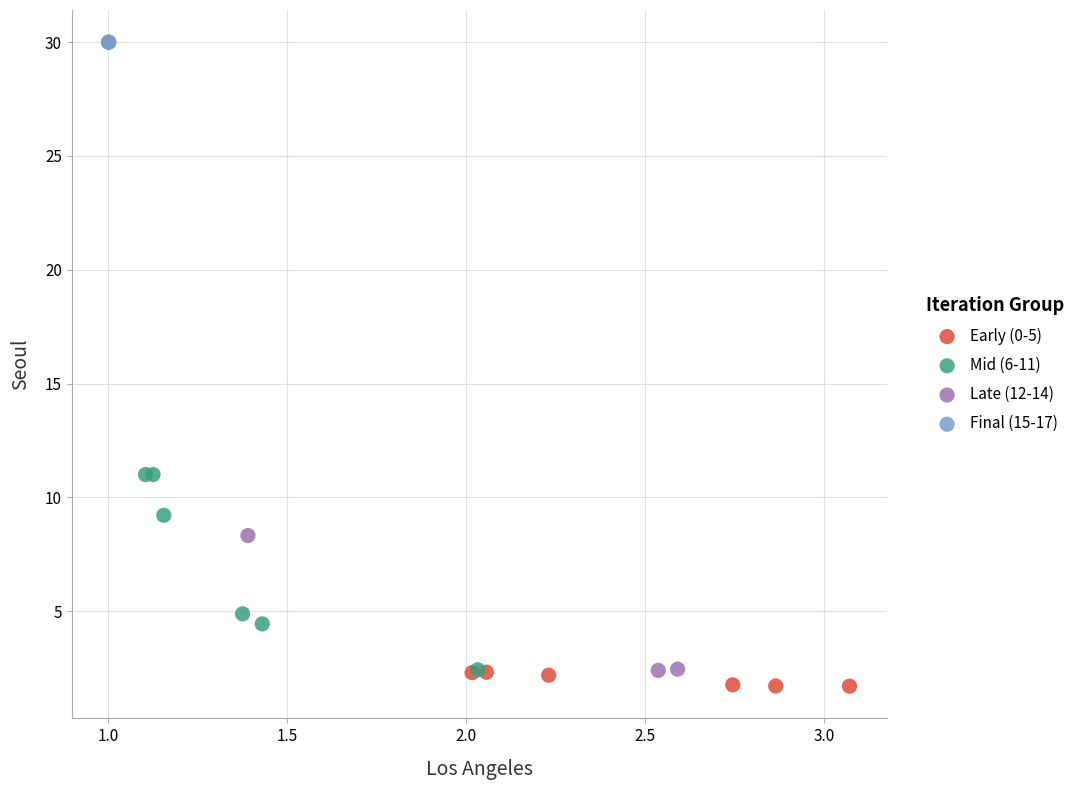

Which series reaches the maximum Y coordinate?

Final (15-17)